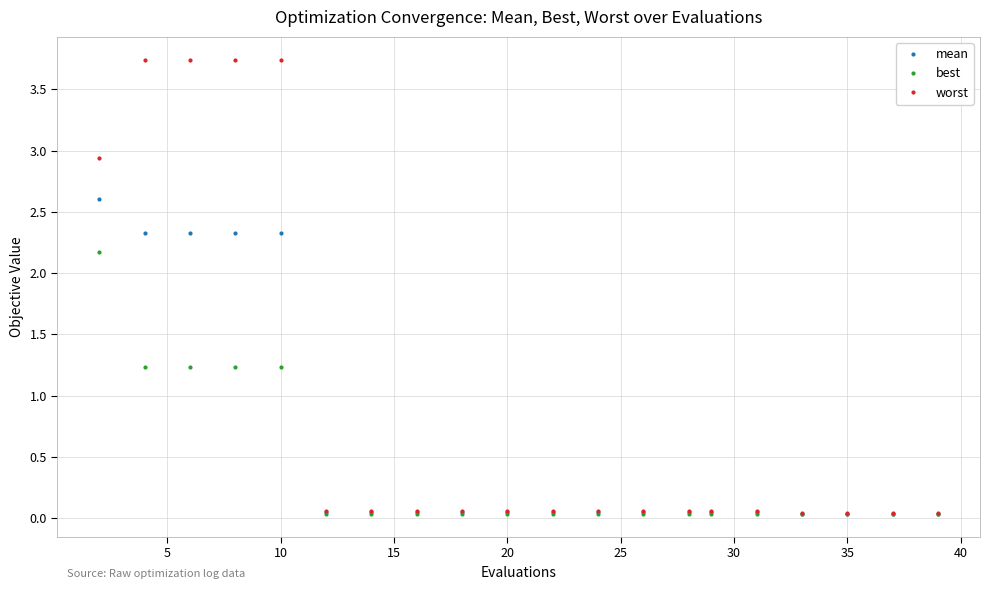

Which series has the largest range (max minus min)?

worst